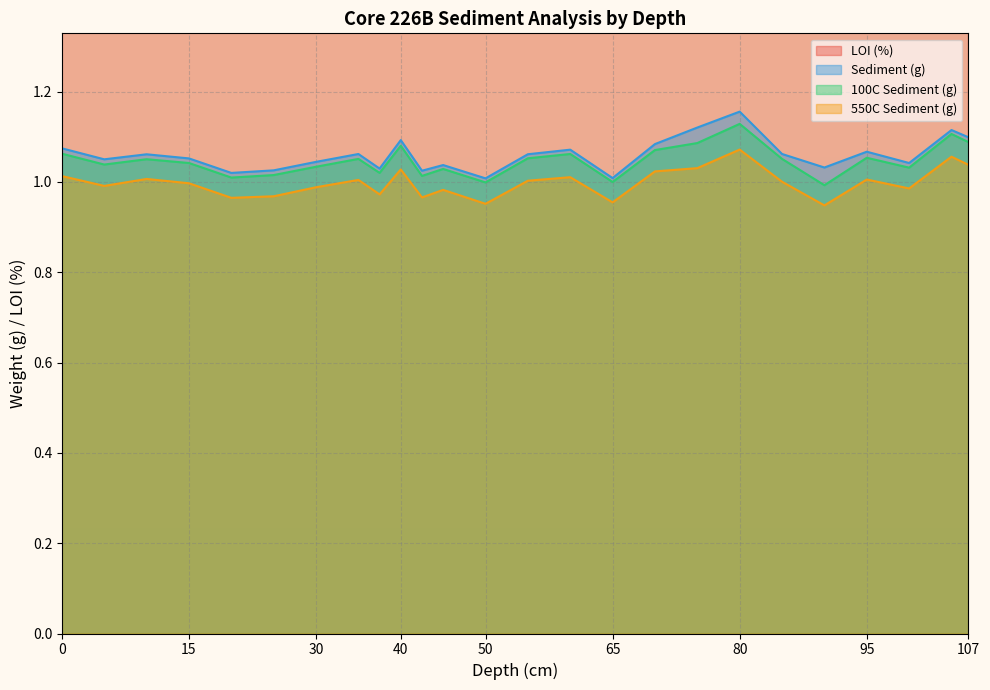

How many lines are shown in the chart?

4